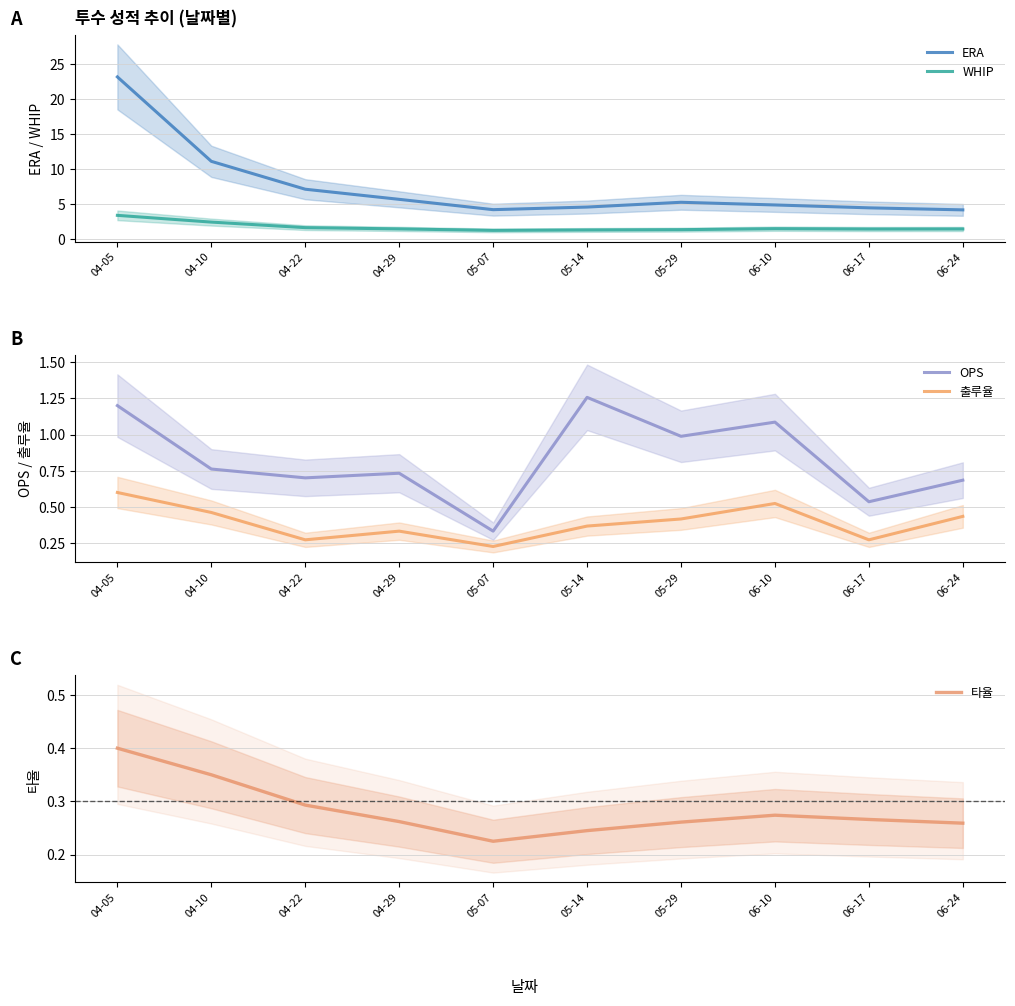

At 06-24, list the series in order from largest to smallest.

ERA, WHIP, OPS, 출루율, 타율